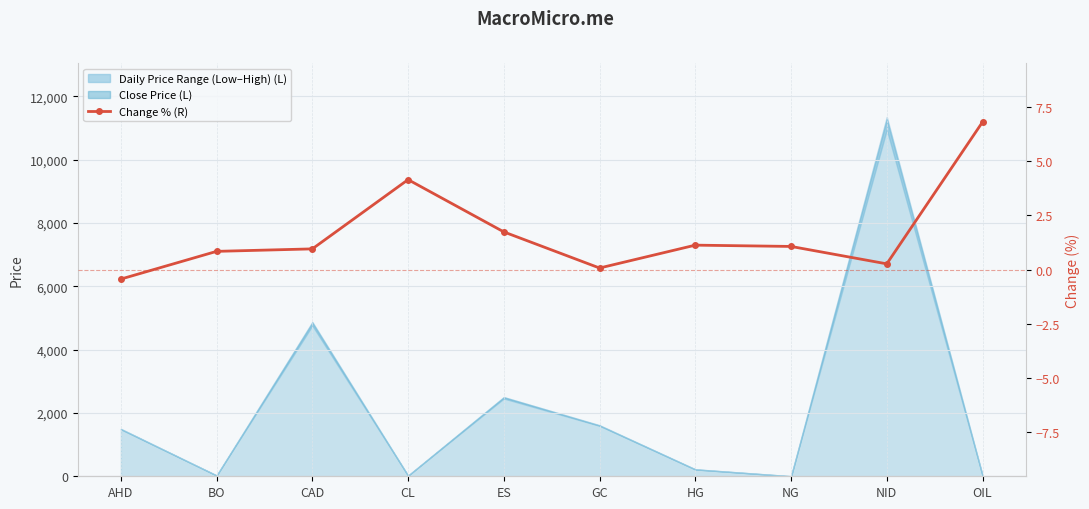

Is it true that the value at GC is 0.0?

False